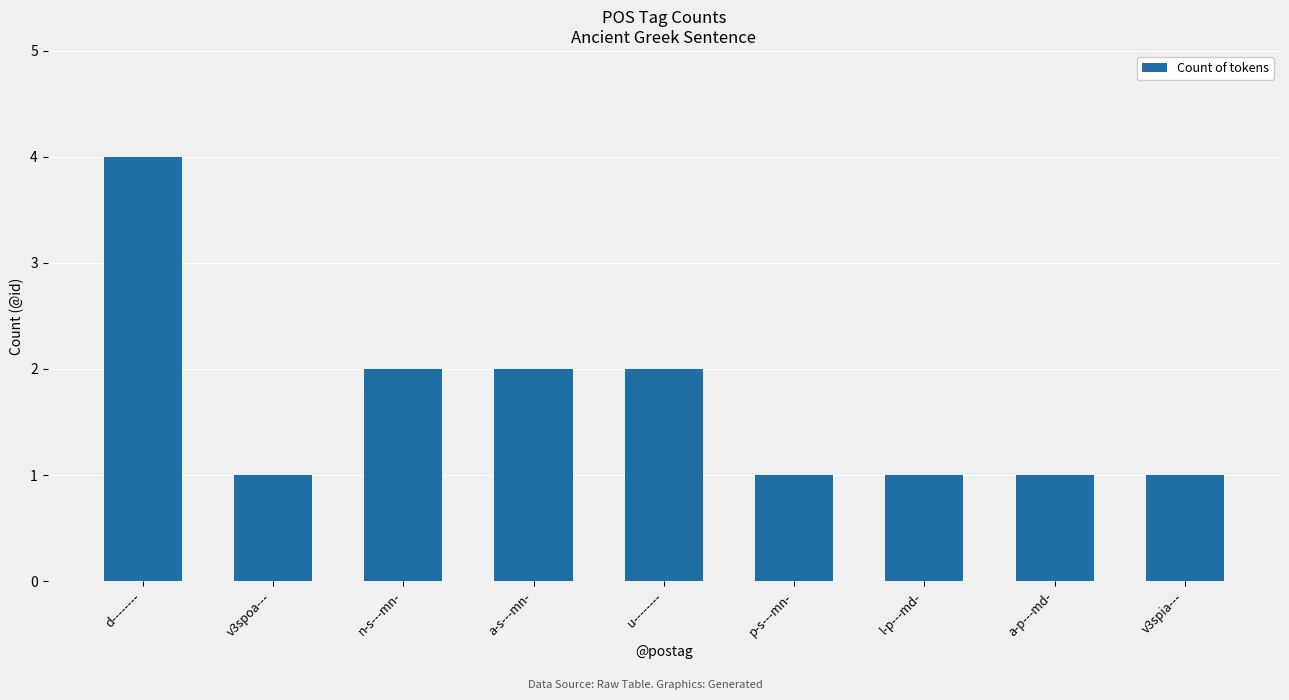

How many series are shown in this chart?

1